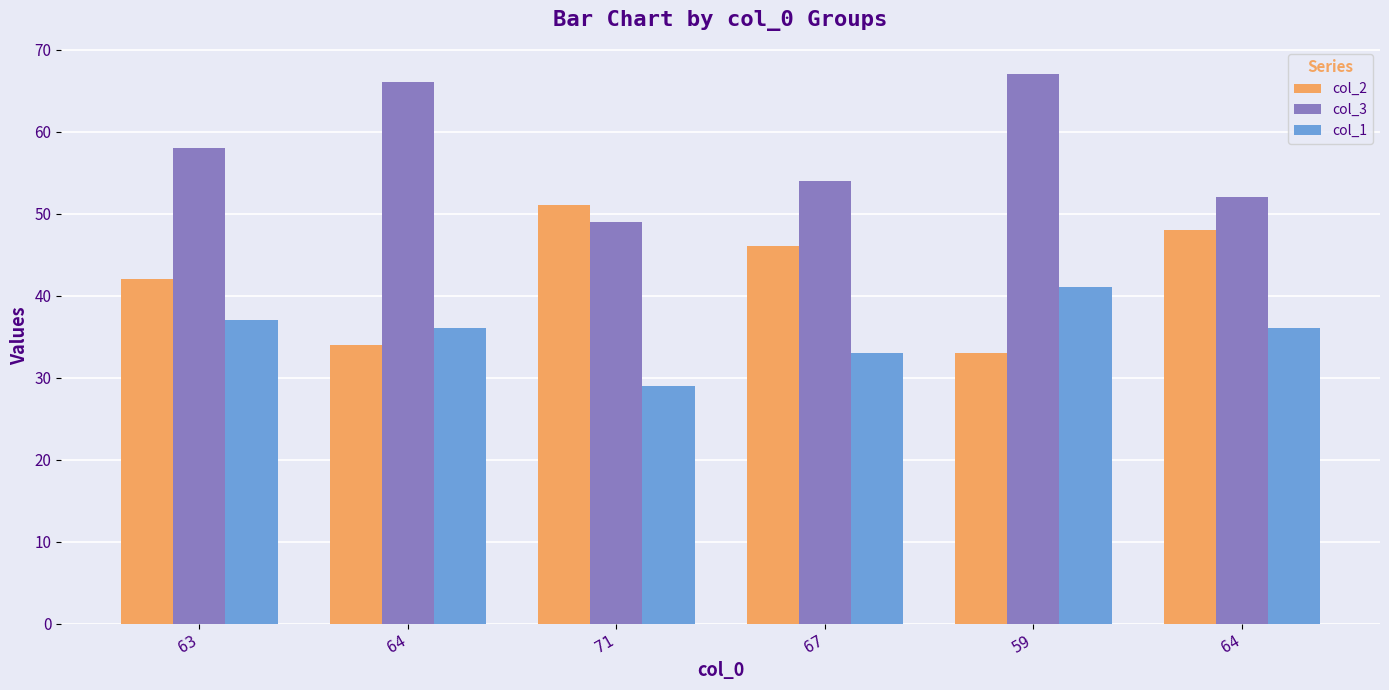

How many categories are shown in the chart?

6